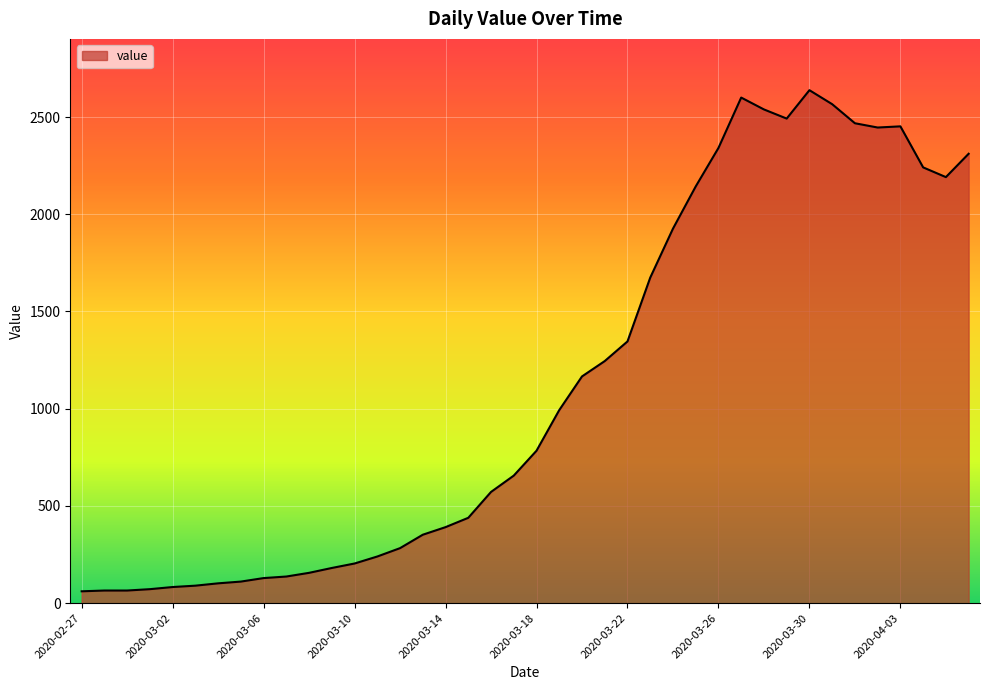

What is the smallest value displayed?

61